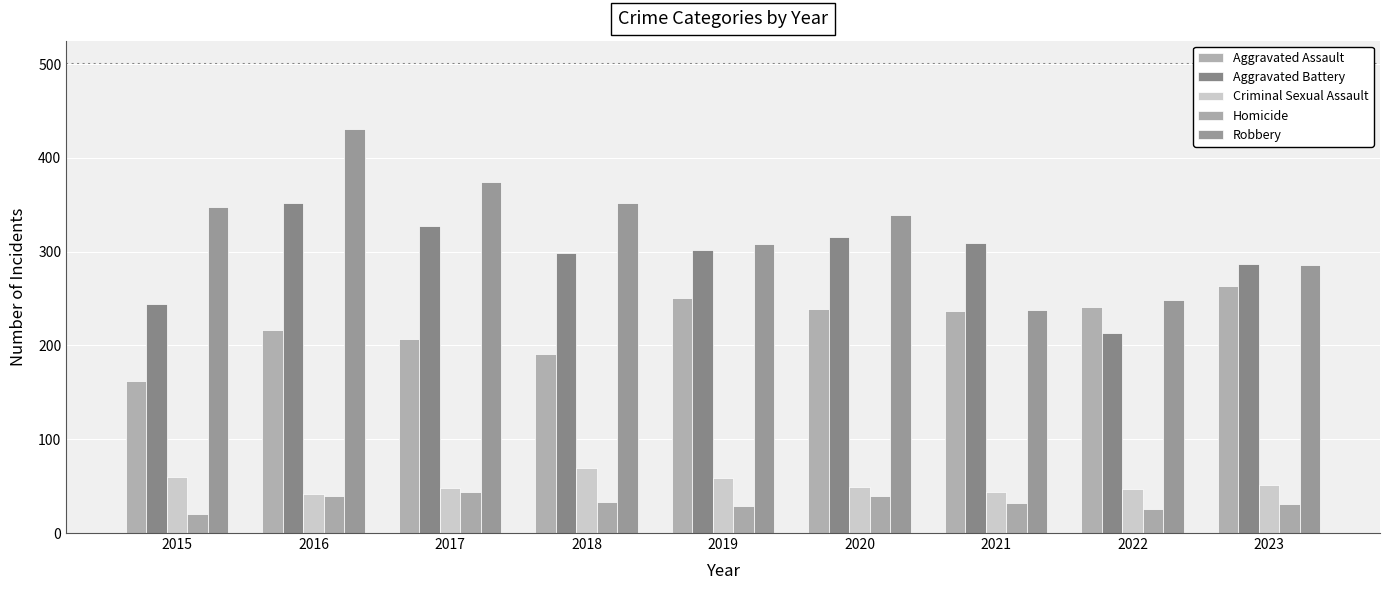

Which label corresponds to the largest value in the chart?

2016